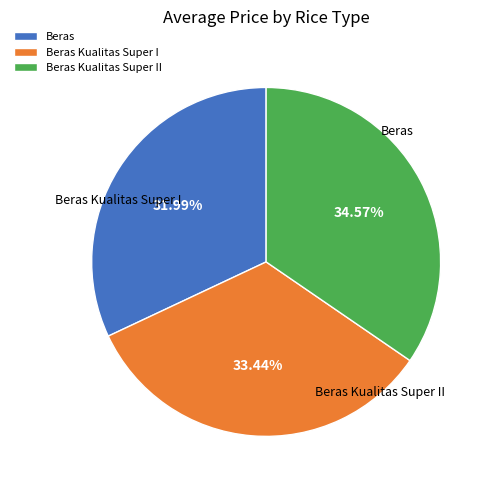

Which slice is the smallest?

Beras